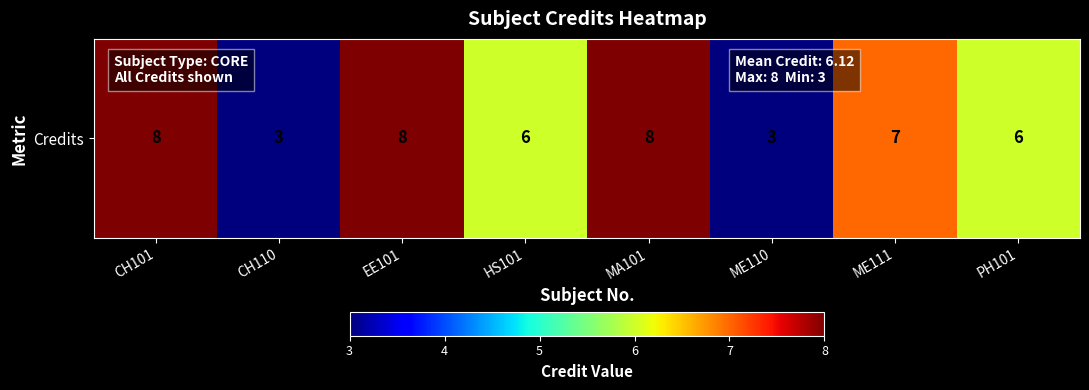

What is the average value?

6